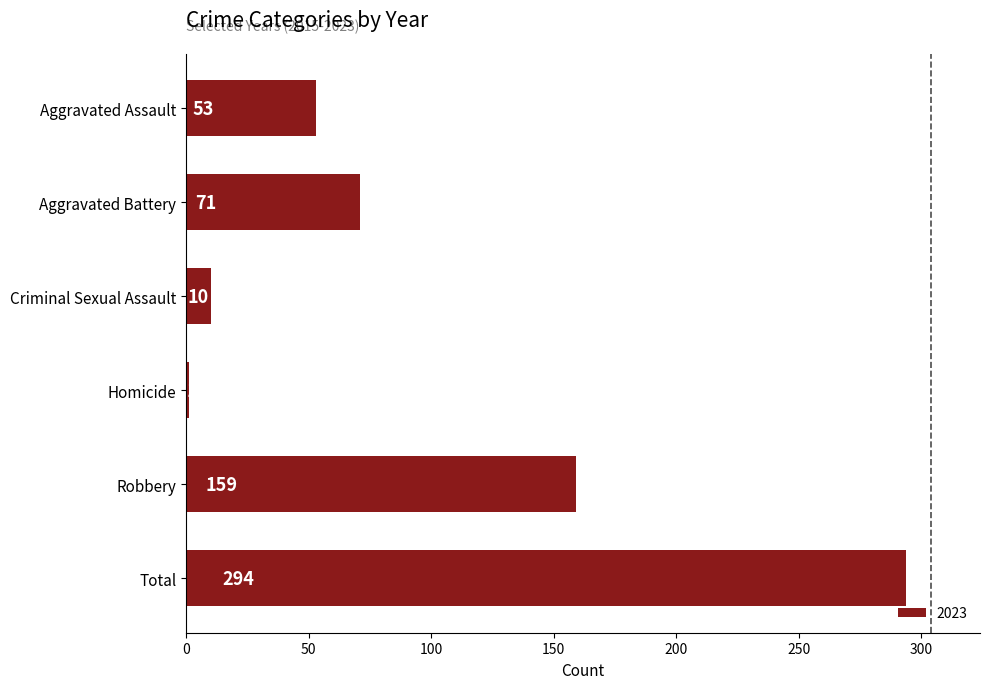

Where is the data nearest to the value 147?

Robbery